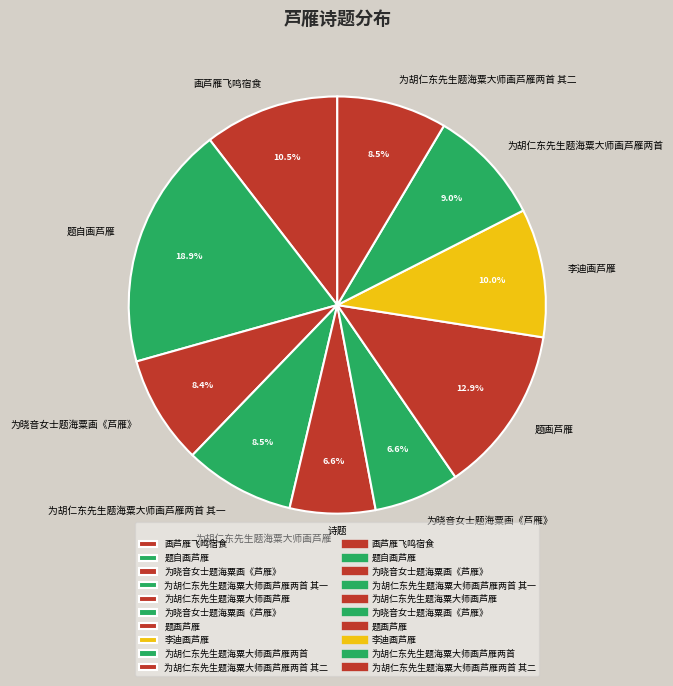

What is the smallest slice in the pie chart?

为胡仁东先生题海粟大师画芦雁